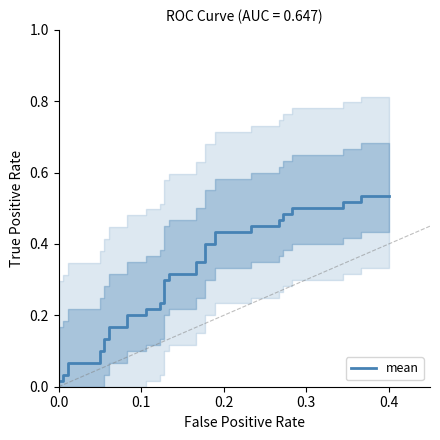

True or false: there are more than 0 points higher than both neighbors.

False